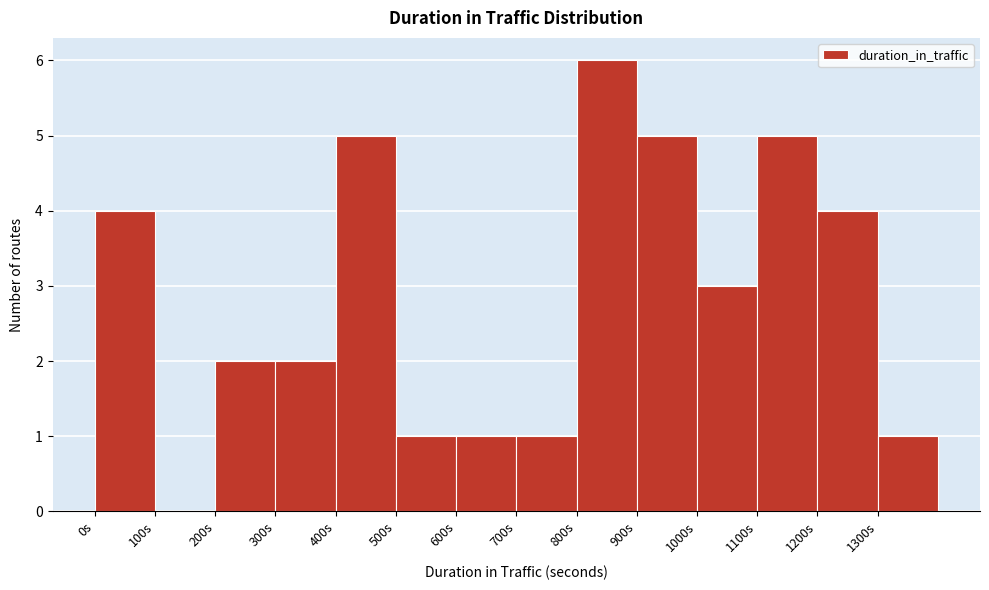

Reading left to right, transcribe this chart: for each bar, give the range it covers on the x-axis and its height. The values are not printed on the chart, so give them approximately, as read against the axis.

0 to 100: 4
100 to 200: 0
200 to 300: 2
300 to 400: 2
400 to 500: 5
500 to 600: 1
600 to 700: 1
700 to 800: 1
800 to 900: 6
900 to 1000: 5
1000 to 1100: 3
1100 to 1200: 5
1200 to 1300: 4
1300 to 1400: 1